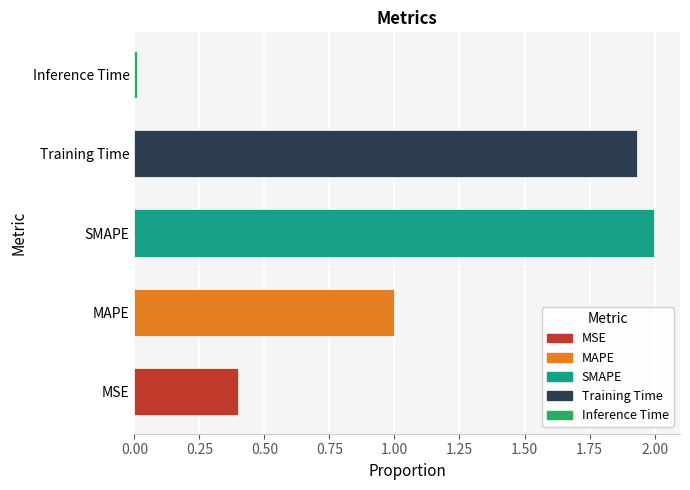

What is the sum of all values?

5.3